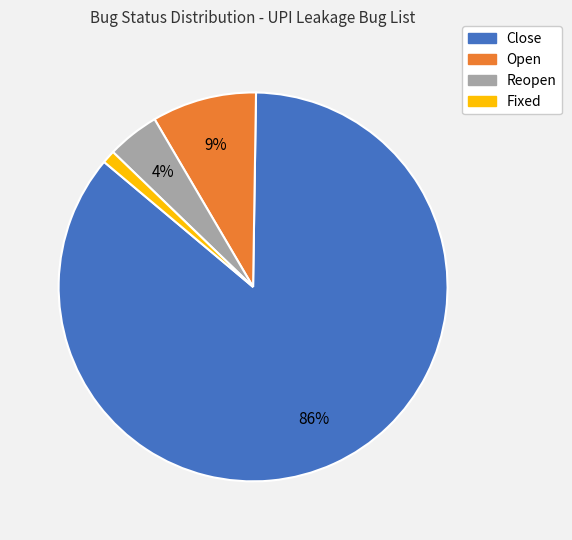

Is Close the majority of the pie?

Yes